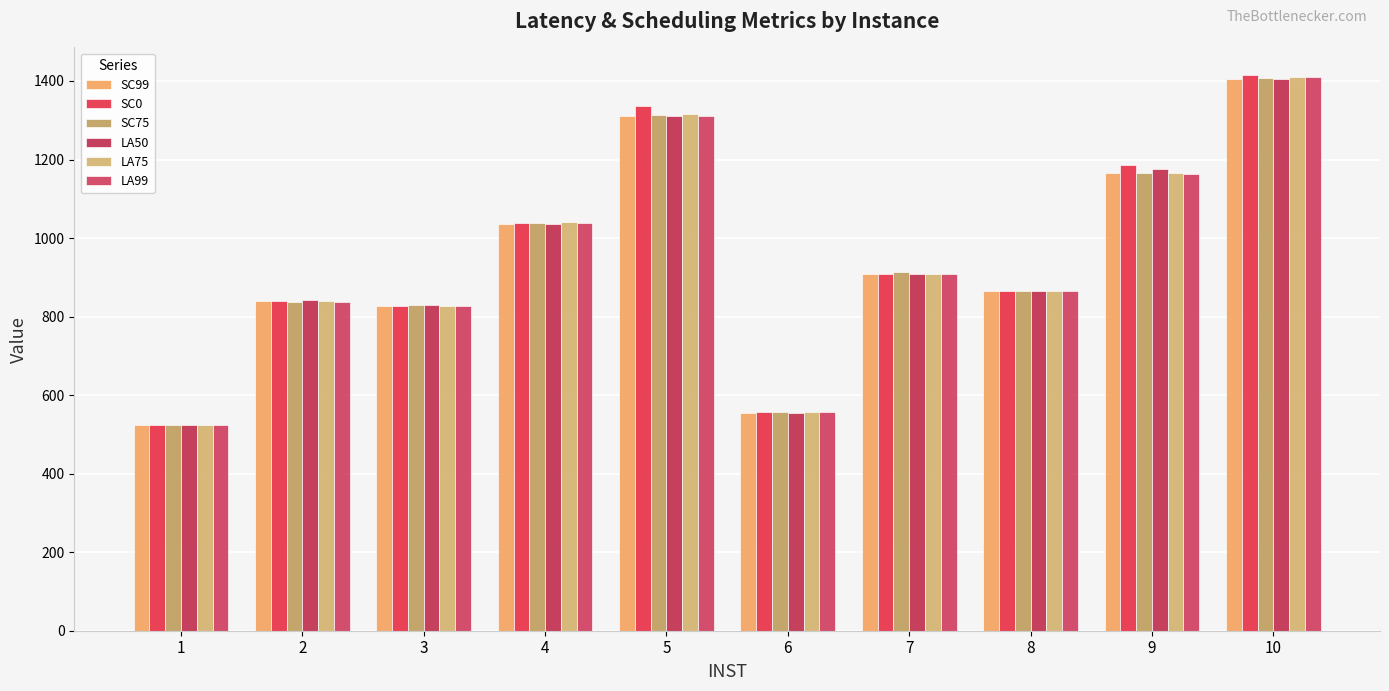

How many data points in LA50 are above 909?

5